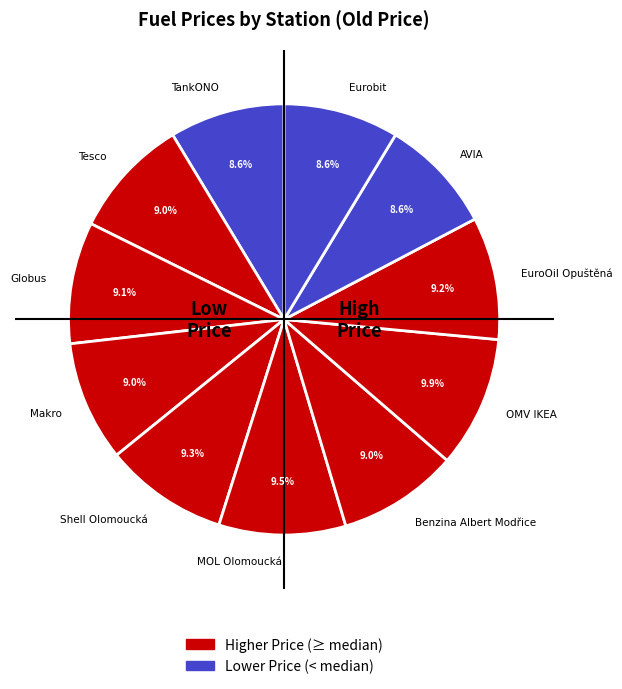

What is the ratio of the value at Globus to the value at AVIA?

1.1